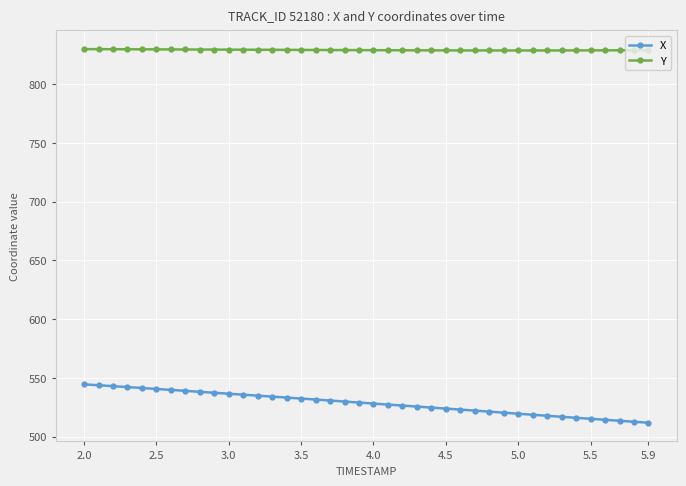

What is the value of the Y point at the 7th from the left?

829.7